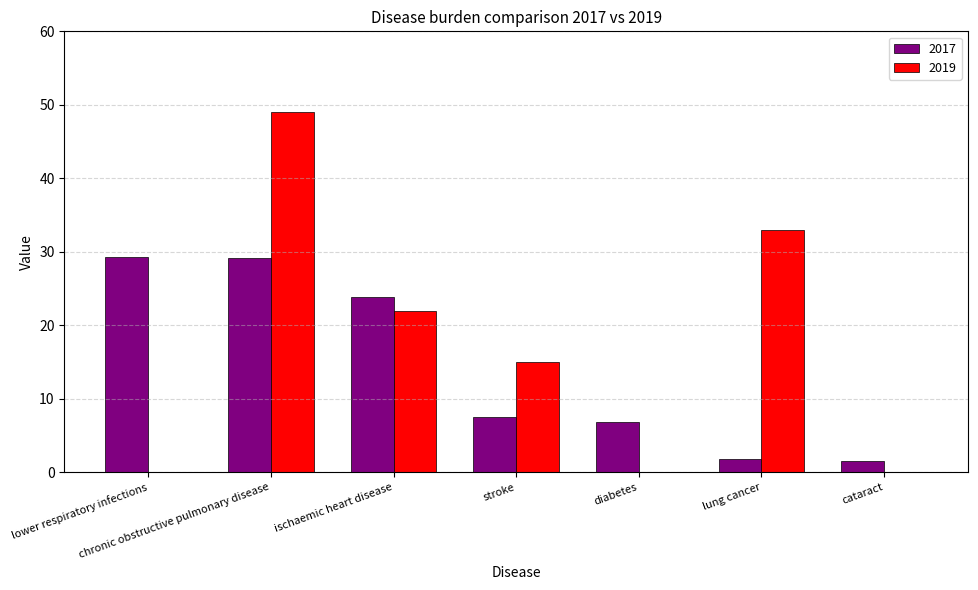

What is the spread (max minus min) of values at lung cancer?

31.2